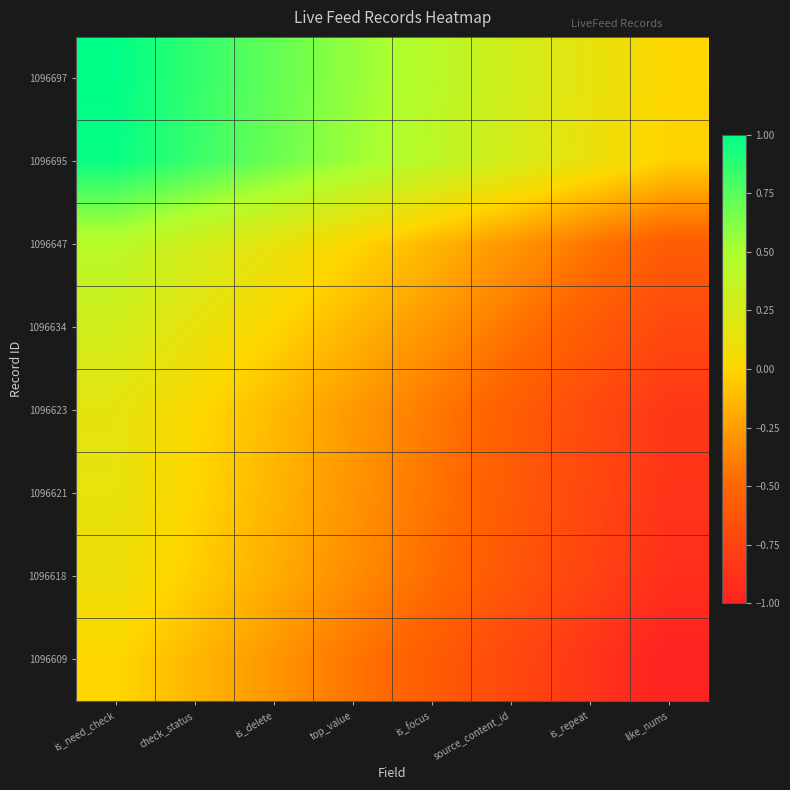

How many categories are shown in the chart?

8